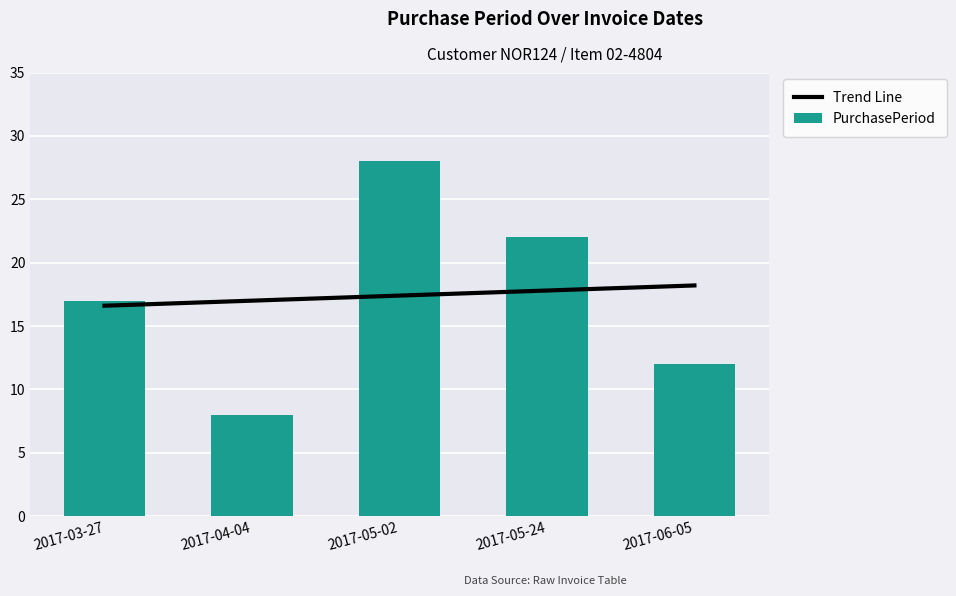

Which series changed the most between 2017-05-02 and 2017-06-05?

PurchasePeriod